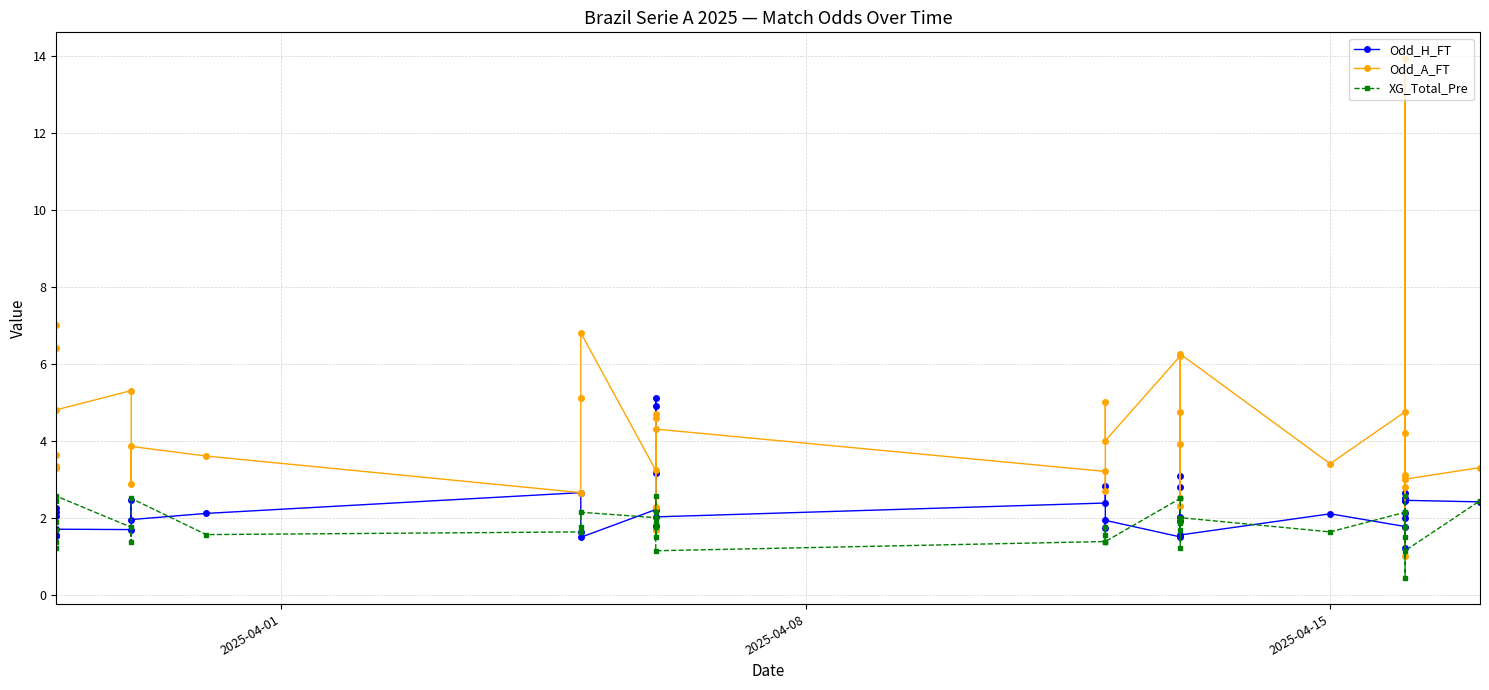

In Odd_H_FT, how many points are lower than both neighbors (excluding endpoints)?

12